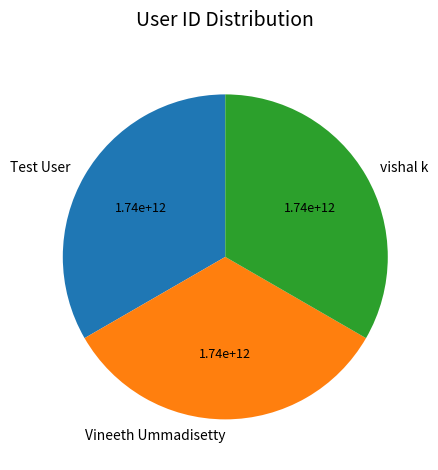

Combined, do Test User and vishal k account for over 50%?

Yes